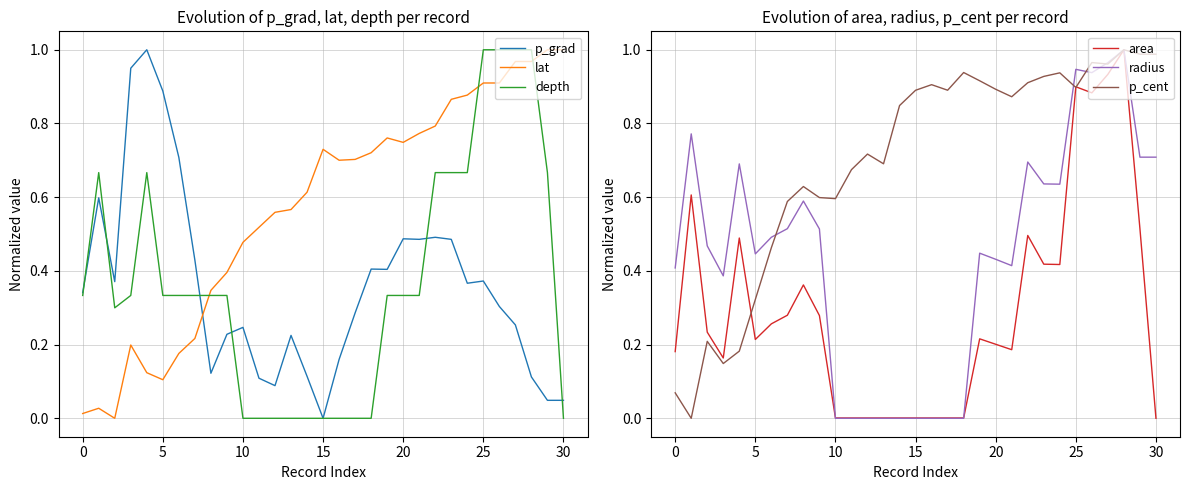

What is the difference between the highest and lowest values at 12?

0.7